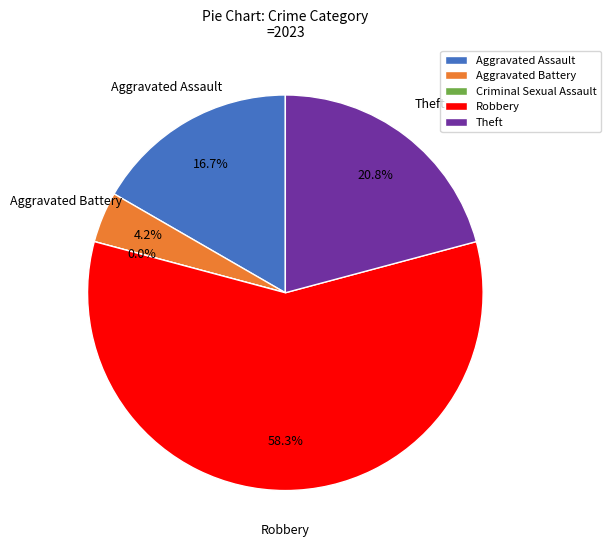

How many slices are in this pie chart?

5